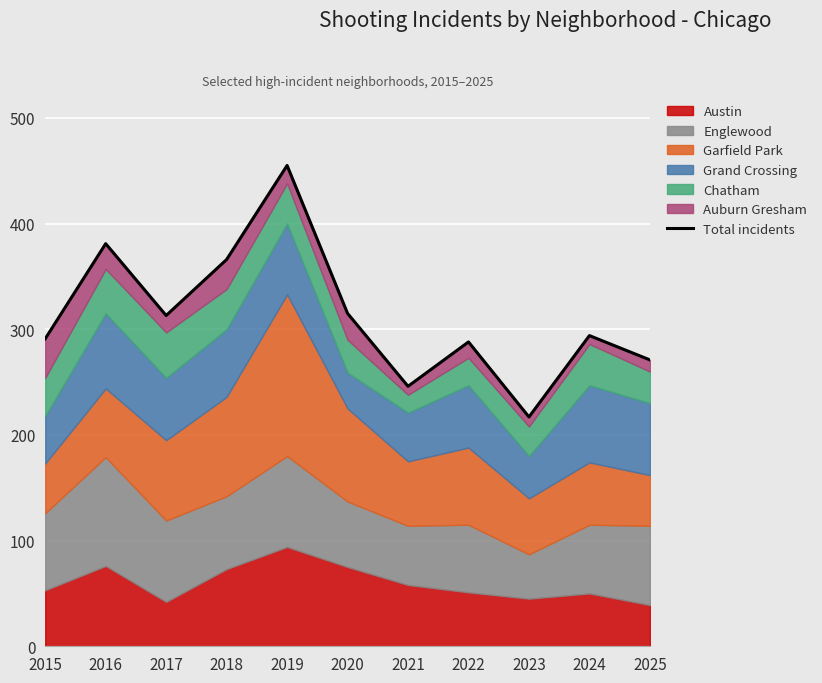

List the labels in order of value, smallest first.

2023, 2021, 2025, 2022, 2015, 2024, 2017, 2020, 2018, 2016, 2019